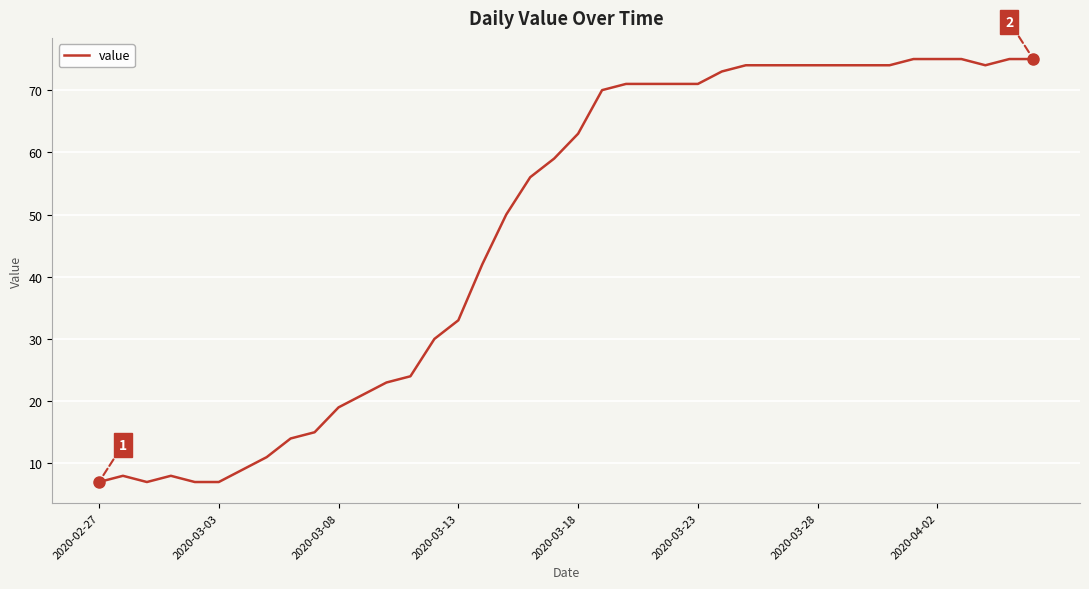

How many distinct data groups are displayed?

1